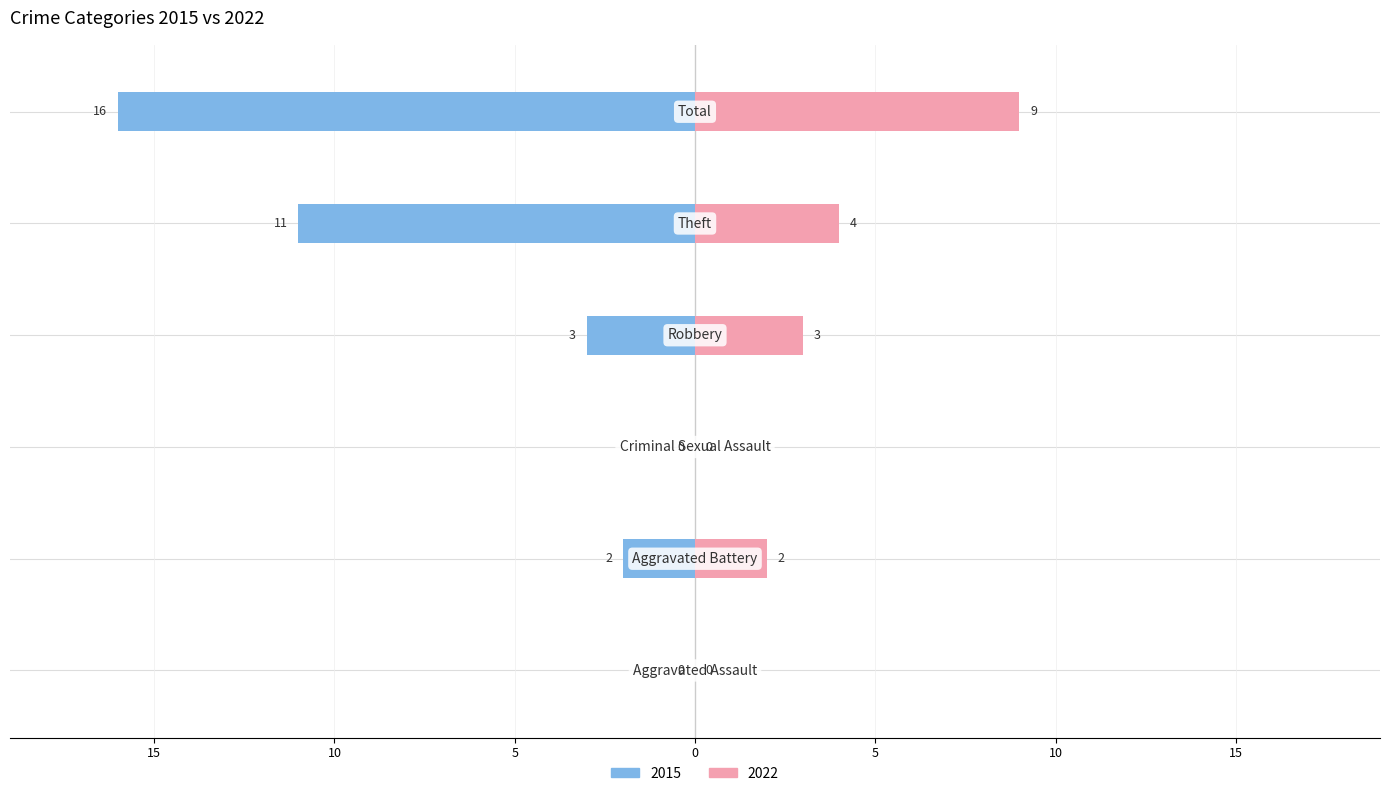

How many distinct data groups are displayed?

2